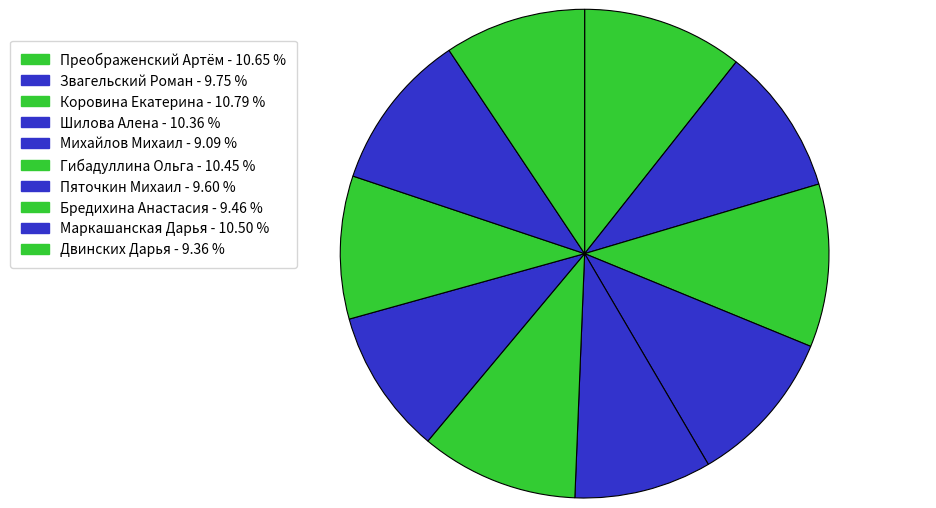

Rank the categories by value from lowest to highest.

Михайлов Михаил, Двинских Дарья, Бредихина Анастасия, Пяточкин Михаил, Звагельский Роман, Шилова Алена, Гибадуллина Ольга, Маркашанская Дарья, Преображенский Артём, Коровина Екатерина